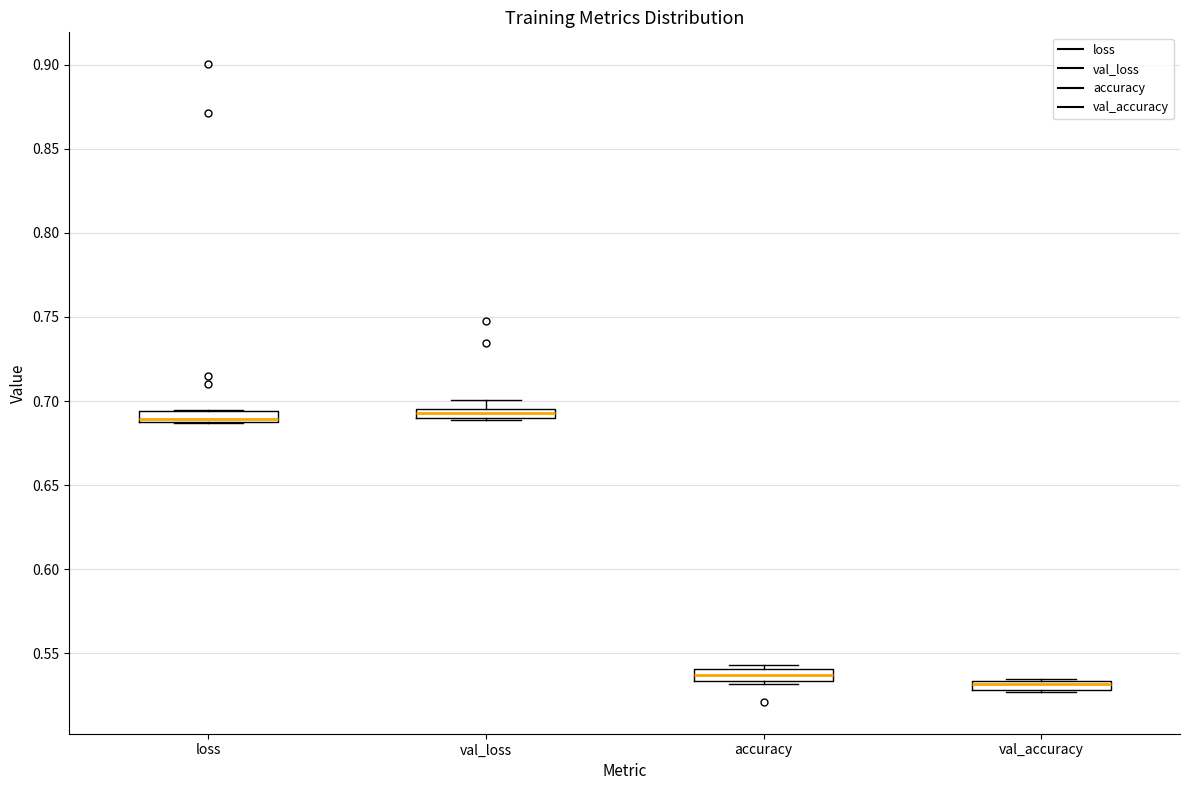

Where is the lower edge of the box for val_accuracy on the y-axis? The values are not printed on the chart, so give them approximately, as read against the axis.

0.530